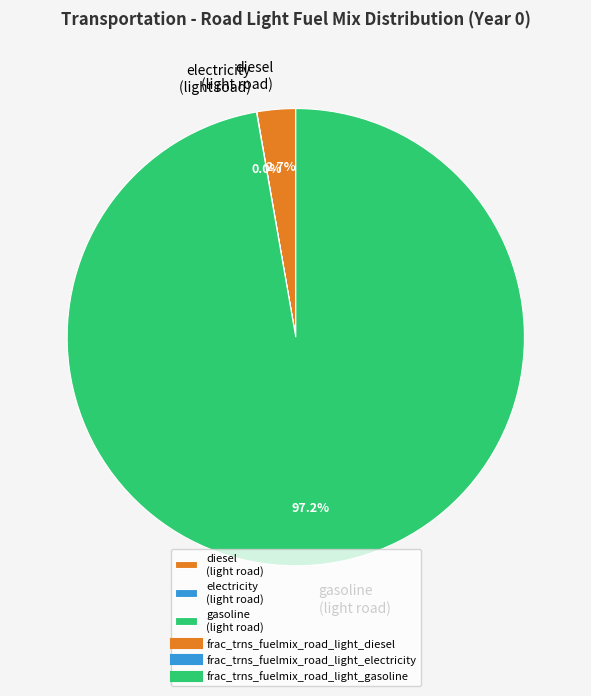

What is the majority slice?

gasoline (light road)